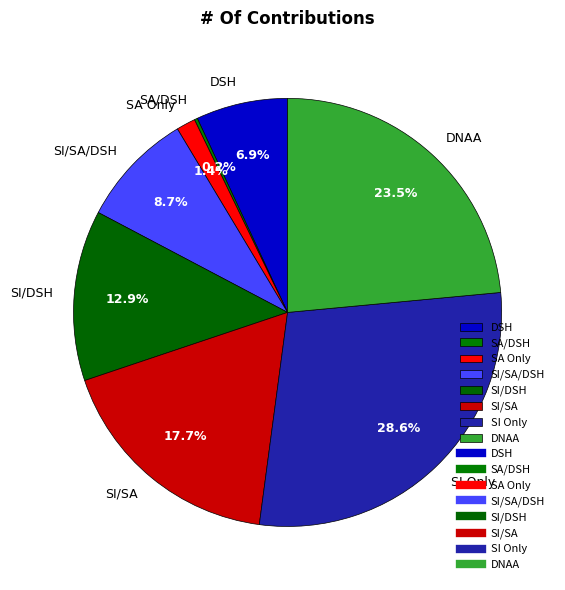

Between SI/SA and DSH, which is larger?

SI/SA